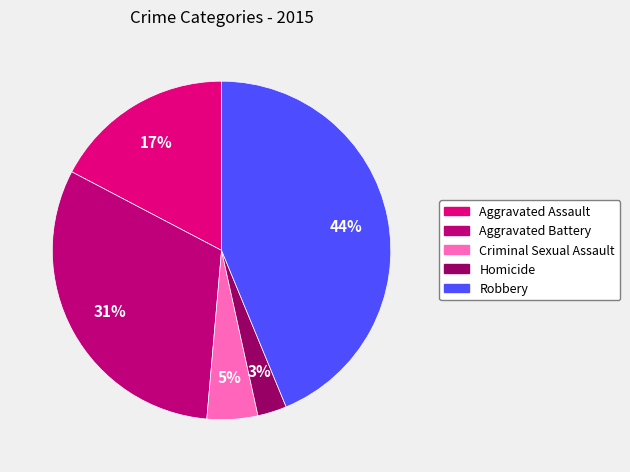

Between Criminal Sexual Assault and Robbery, which is larger?

Robbery